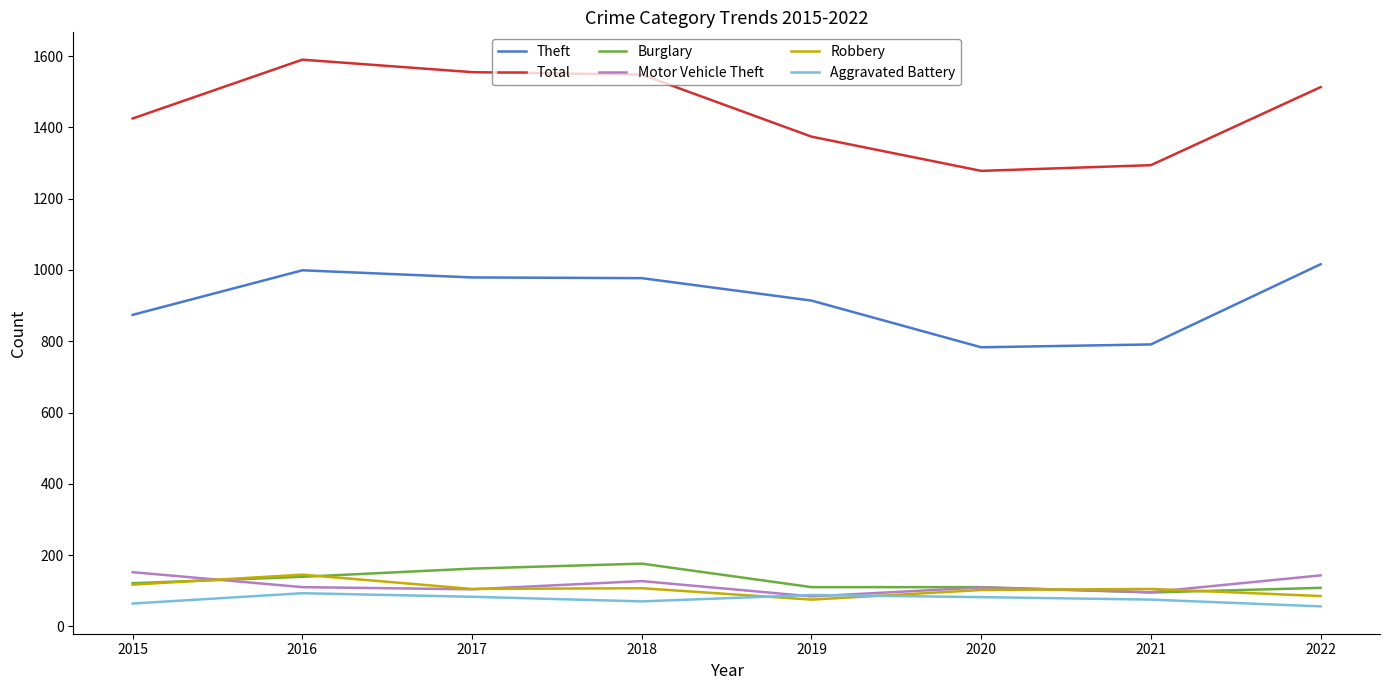

Where does the Total series first go above 1513?

2016